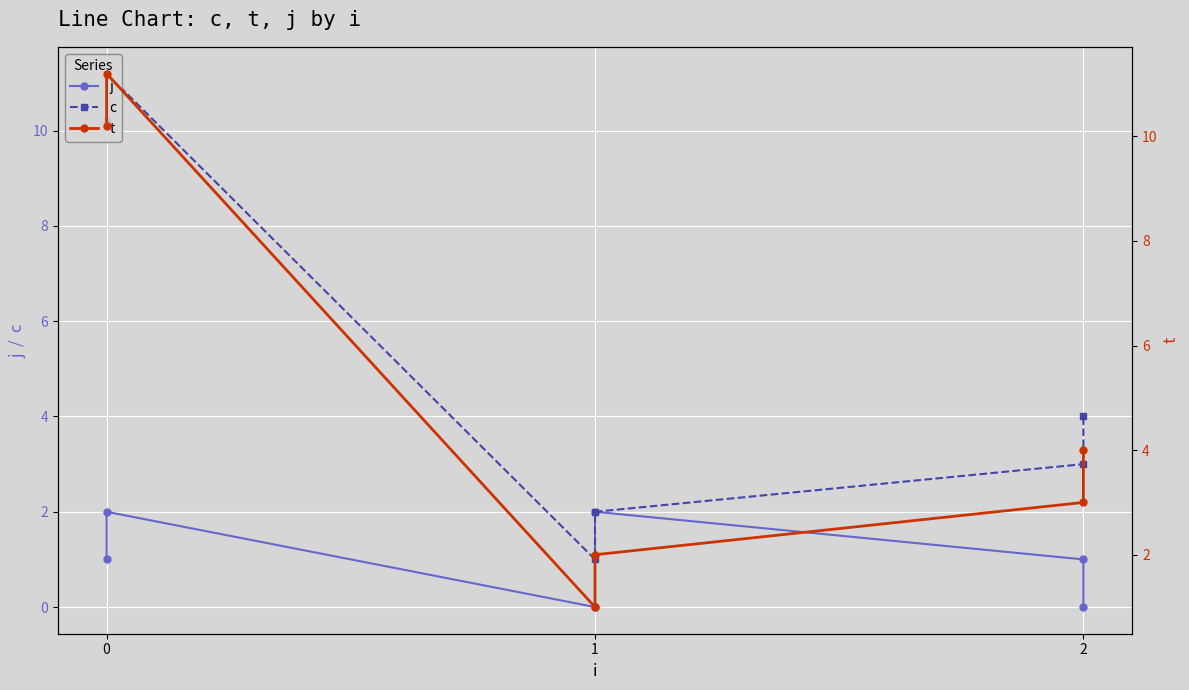

Which series has the largest total across all categories?

c